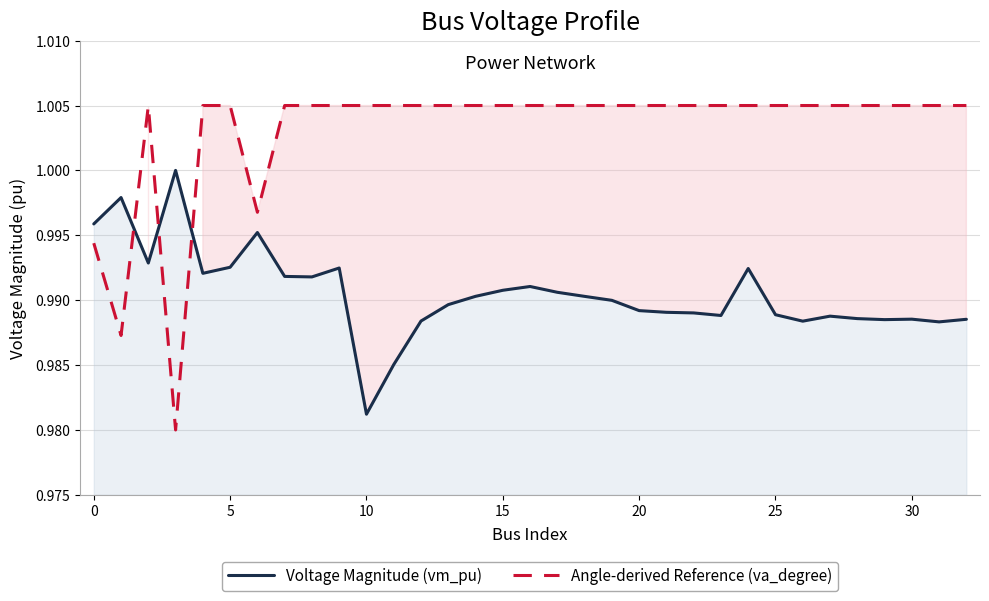

The value of Voltage Magnitude (vm_pu) at 15 is 1.7. True or false?

False